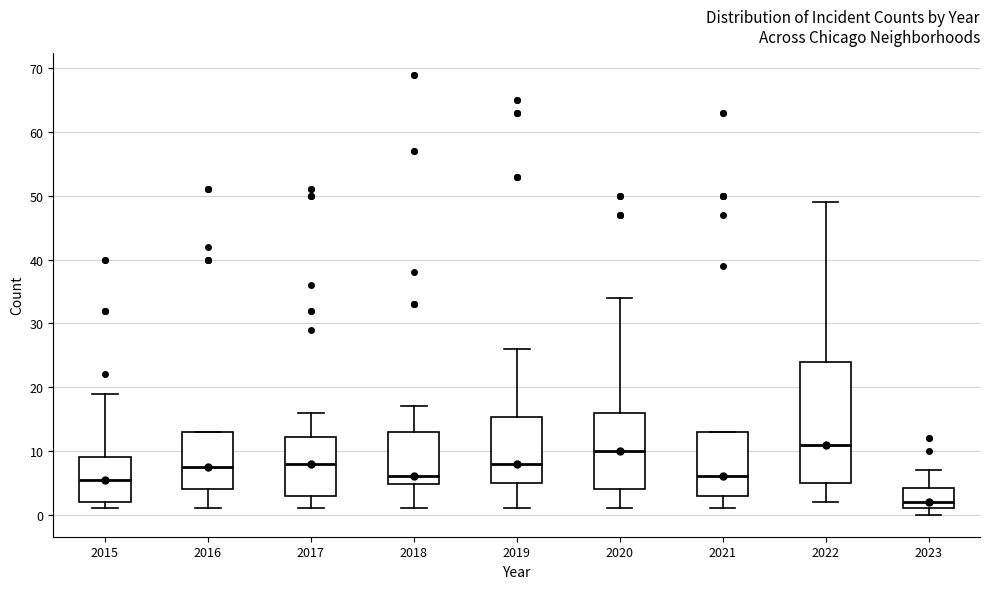

Which box has the lowest median line?

2023